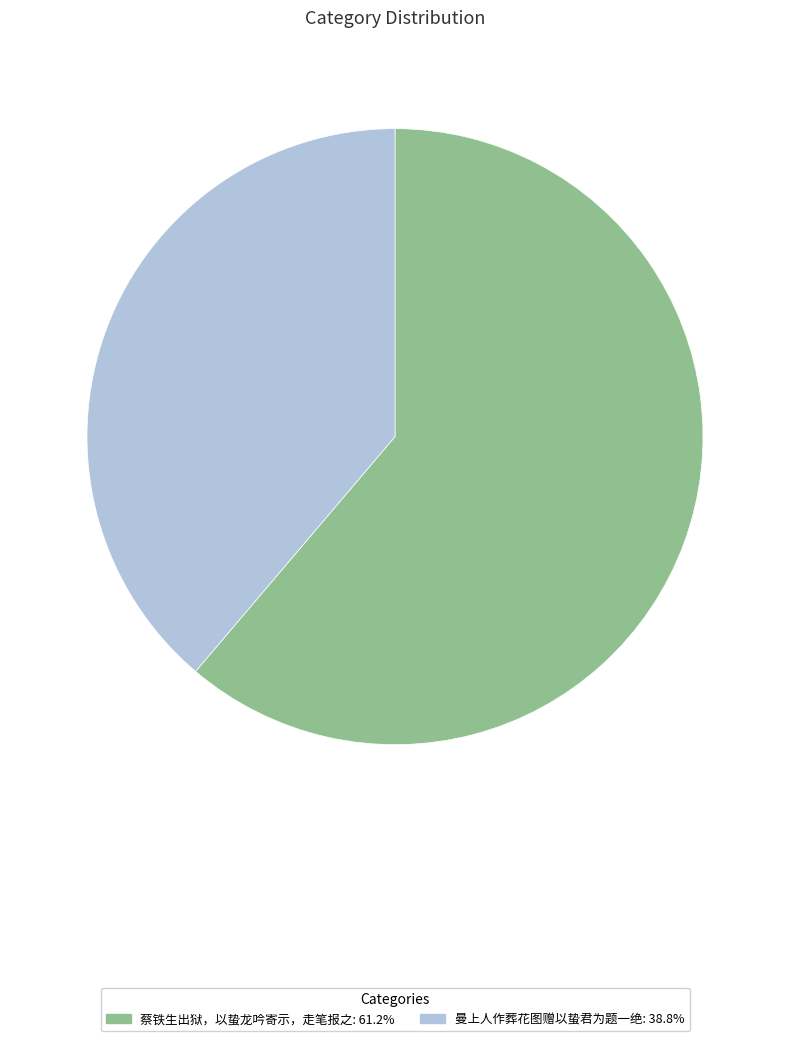

What is the ratio of the value at 曼上人作葬花图赠以蛰君为题一绝: 38.8% to the value at 蔡铁生出狱，以蛰龙吟寄示，走笔报之: 61.2%?

0.6